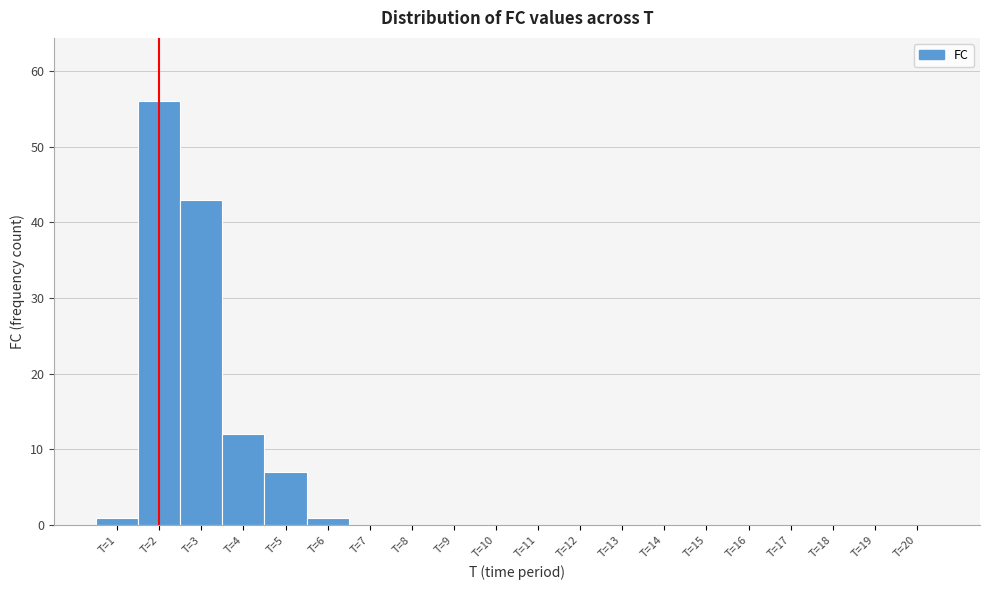

What is the height of the bar covering 5.5 to 6.5 on the x-axis? The values are not printed on the chart, so give them approximately, as read against the axis.

1